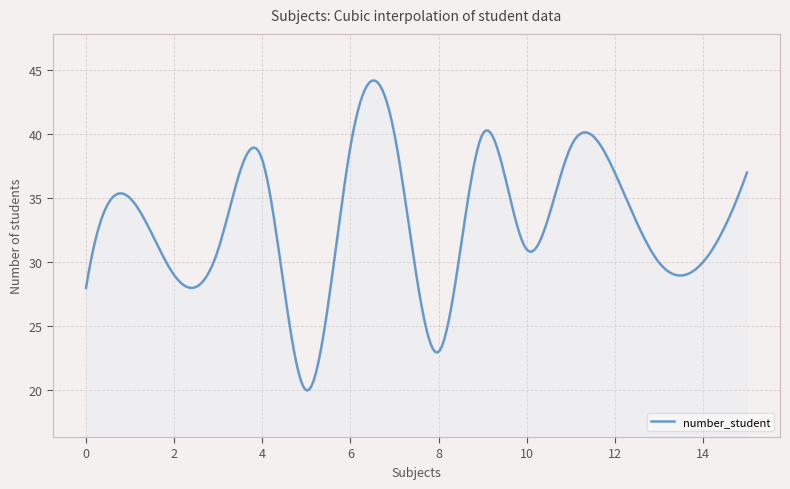

Does the chart display data point markers on the line(s)?

No